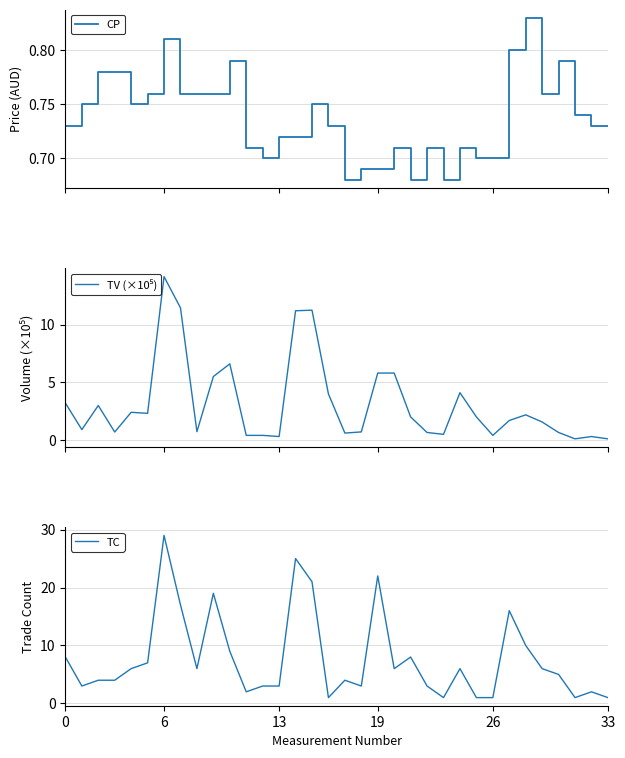

At which label does TC reach its peak?

6